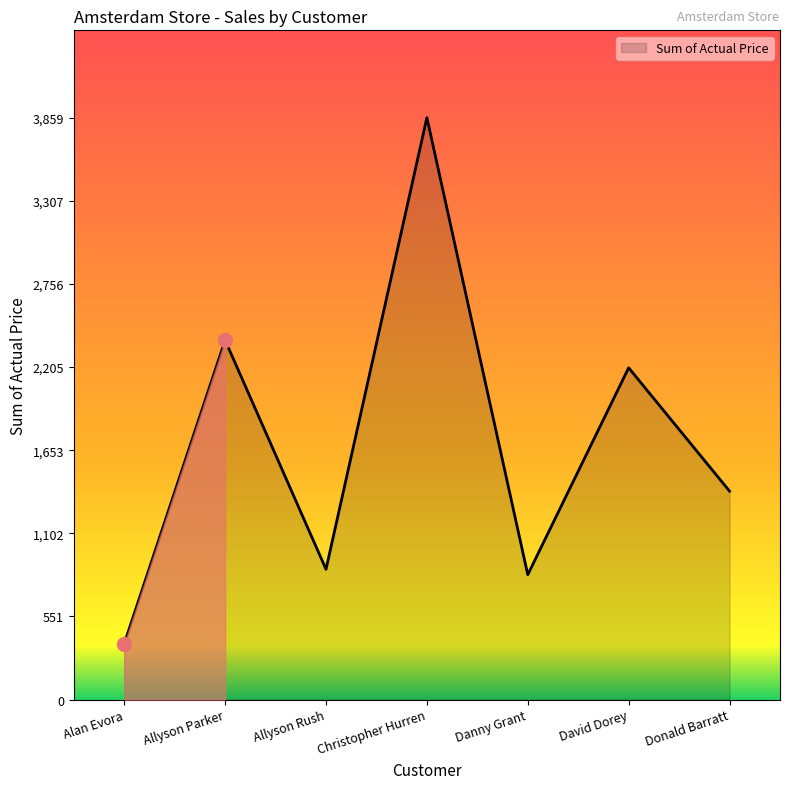

How many distinct data groups are displayed?

1